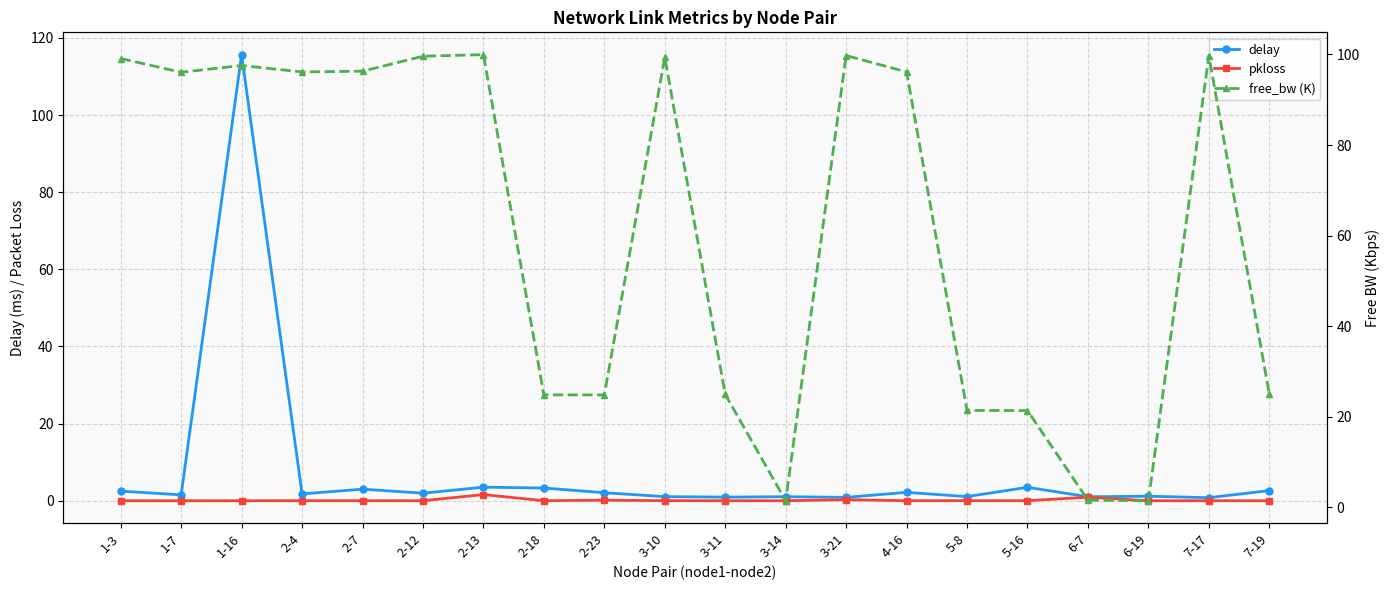

Reading left to right, list all the values displayed in this chart.

delay: 1-3=2.5	1-7=1.5	1-16=115.7	2-4=1.8	2-7=3.0	2-12=2.0	2-13=3.5	2-18=3.3	2-23=2.1	3-10=1.1	3-11=0.9	3-14=1.0	3-21=0.9	4-16=2.2	5-8=1.1	5-16=3.5	6-7=1.0	6-19=1.2	7-17=0.8	7-19=2.6
pkloss: 1-3=0.0	1-7=0.0	1-16=0.0	2-4=0.0	2-7=0.0	2-12=0.0	2-13=1.6	2-18=0.0	2-23=0.1	3-10=0.0	3-11=0.0	3-14=0.0	3-21=0.3	4-16=0.0	5-8=0.0	5-16=0.0	6-7=0.9	6-19=0.0	7-17=0.0	7-19=0.0
free_bw (K): 1-3=99.1	1-7=96.1	1-16=97.6	2-4=96.1	2-7=96.3	2-12=99.6	2-13=100.0	2-18=24.8	2-23=24.8	3-10=99.4	3-11=24.9	3-14=1.4	3-21=99.8	4-16=96.1	5-8=21.4	5-16=21.3	6-7=1.5	6-19=1.4	7-17=99.7	7-19=25.0